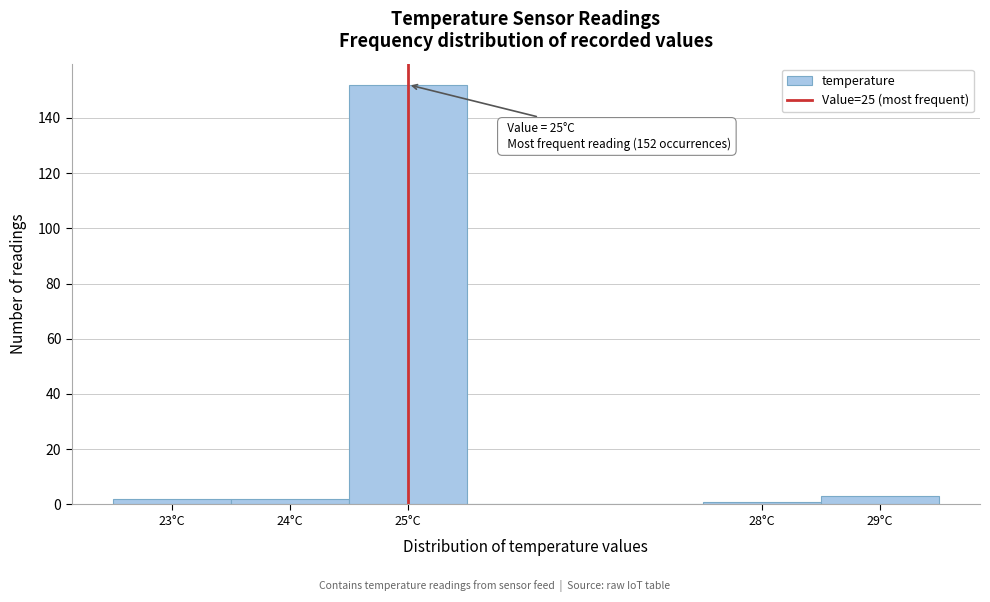

Which range on the x-axis has the tallest bar?

24.5 to 25.5